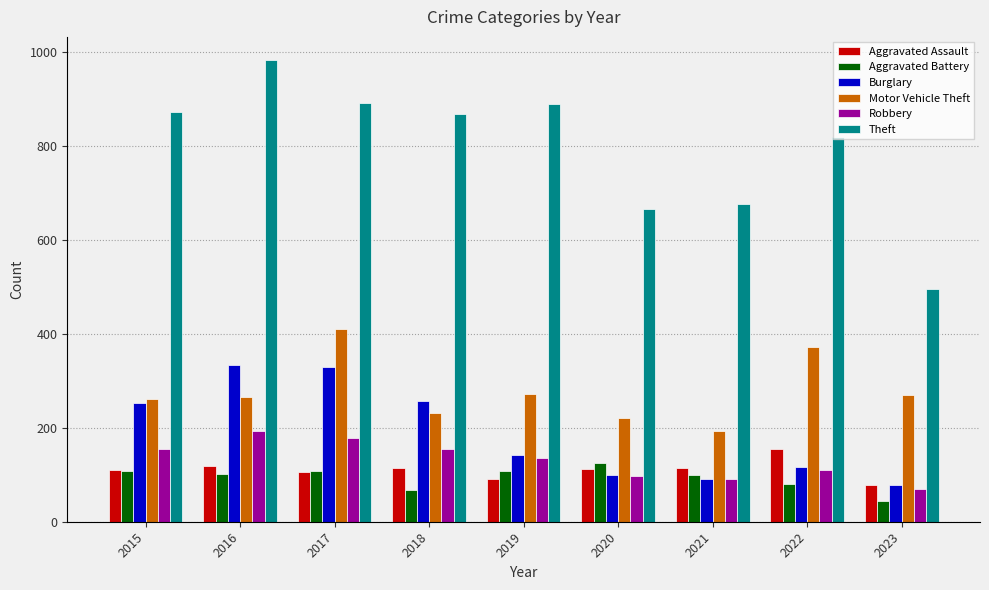

What is the value of the Motor Vehicle Theft bar at the 6th from the left?

222